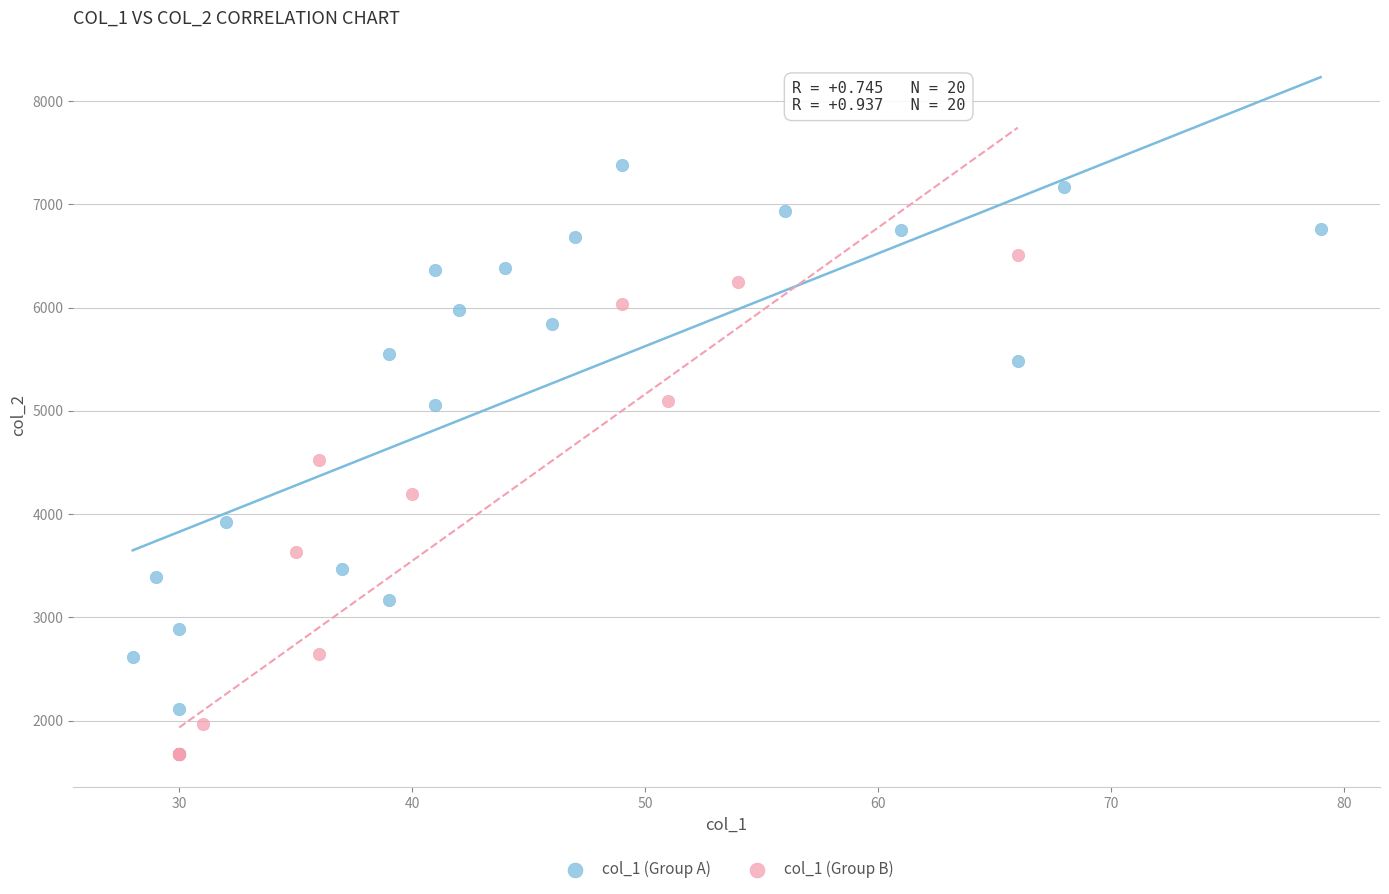

What are all the series names shown in the legend?

col_1 (Group A), col_1 (Group B)